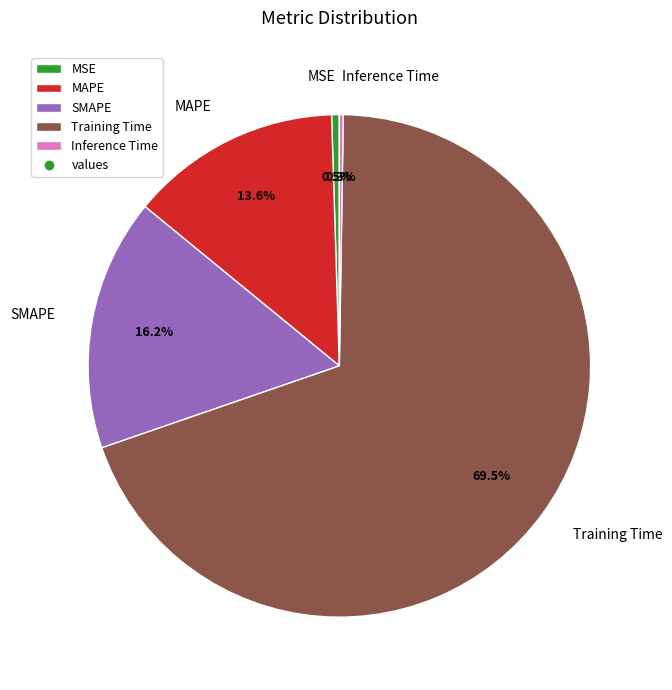

True or false: MAPE accounts for 14% of the total.

True